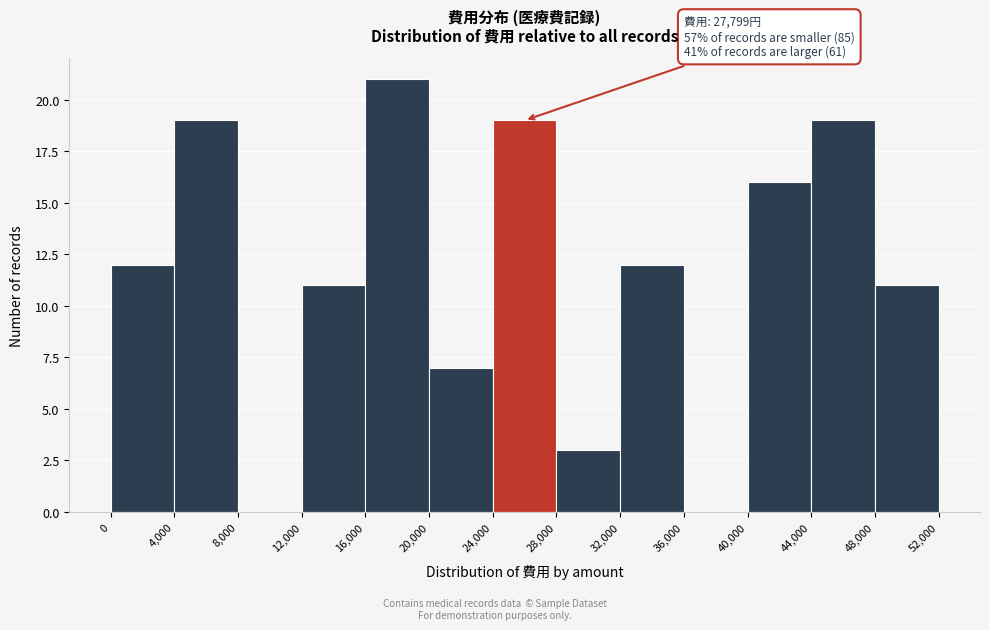

Over which range of the x-axis is the bar tallest?

16,000 to 20,000